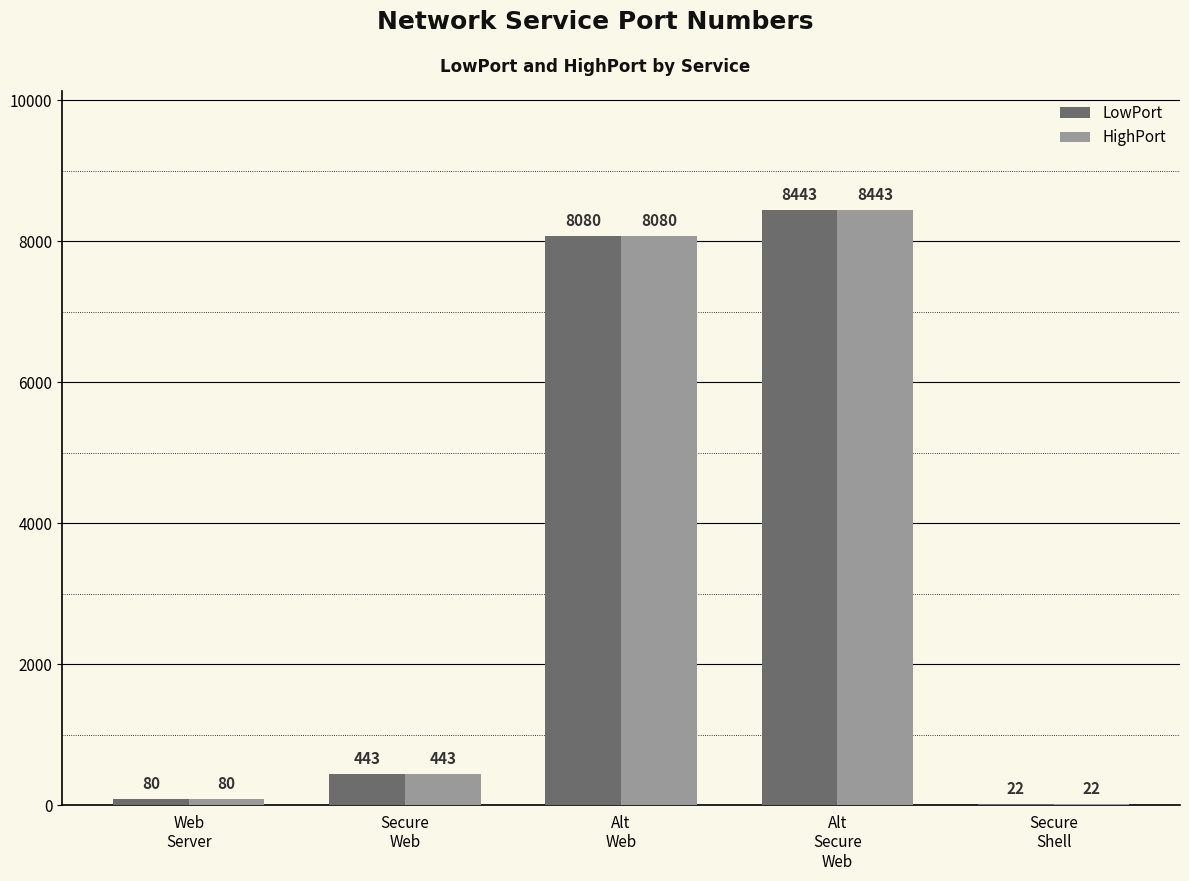

Reading right to left, transcribe all the data shown in this chart.

LowPort: 22	8443	8080	443	80
HighPort: 22	8443	8080	443	80